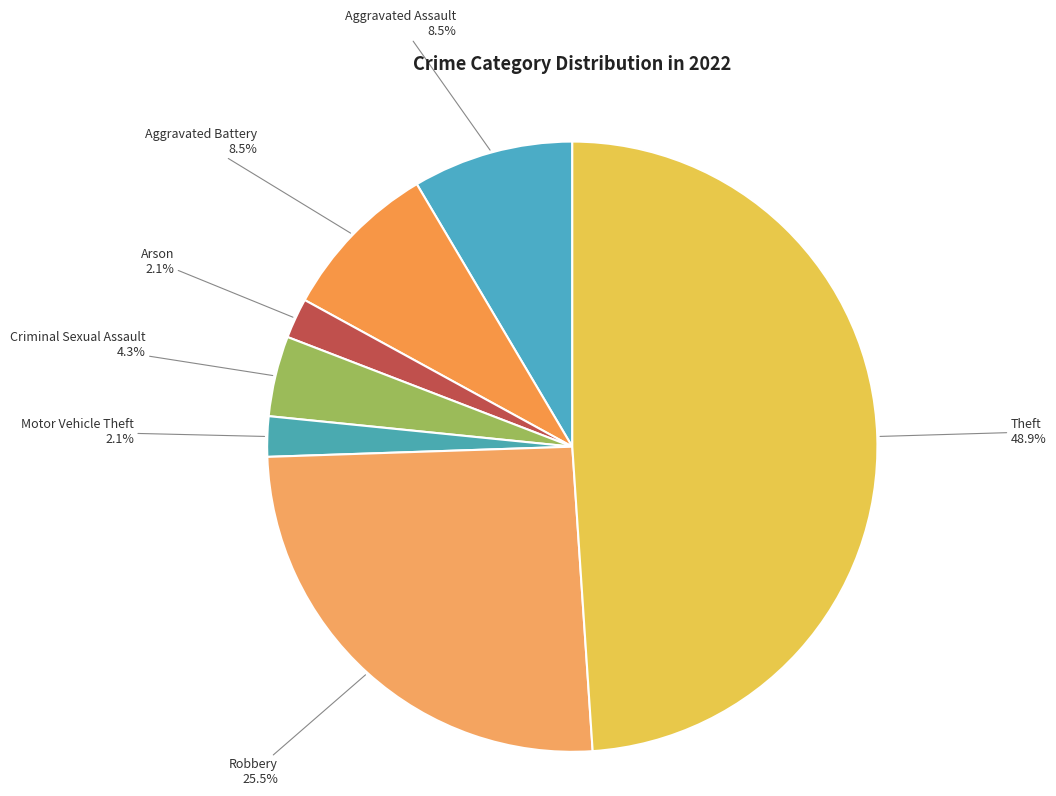

Which has a higher value, Aggravated Assault or Theft?

Theft